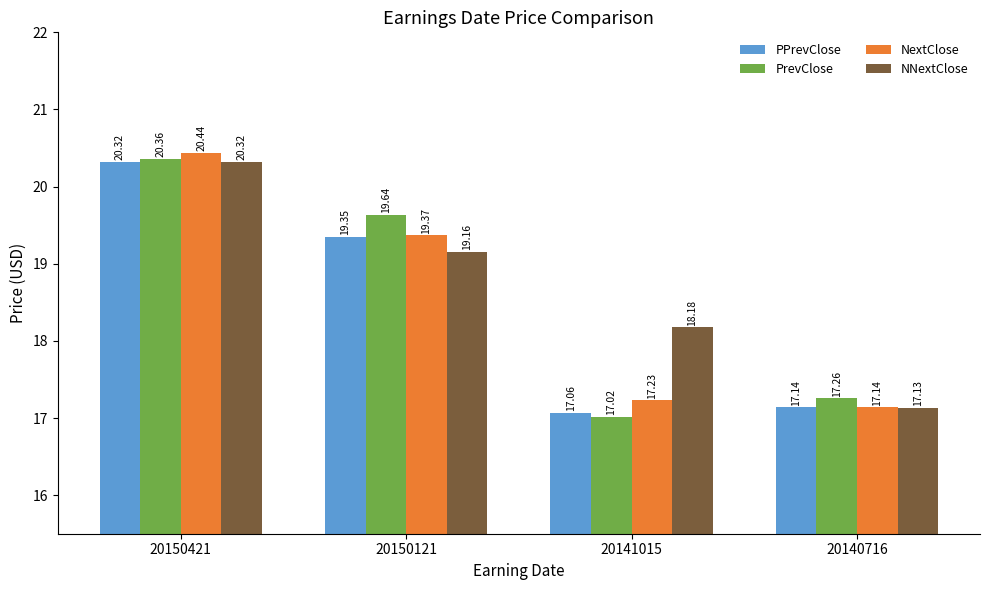

Which series changed the most between 20150421 and 20150121?

NNextClose